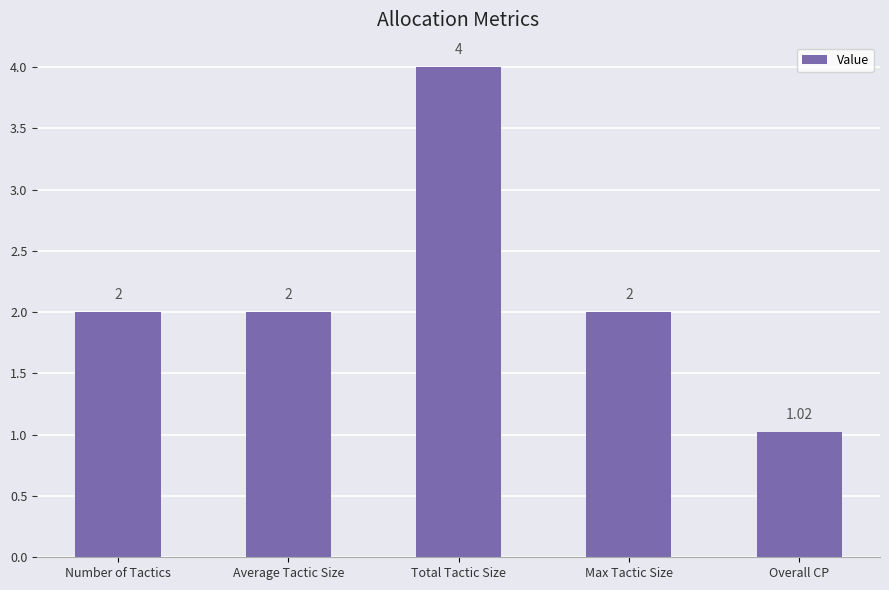

Which category has the lowest value across all series?

Overall CP